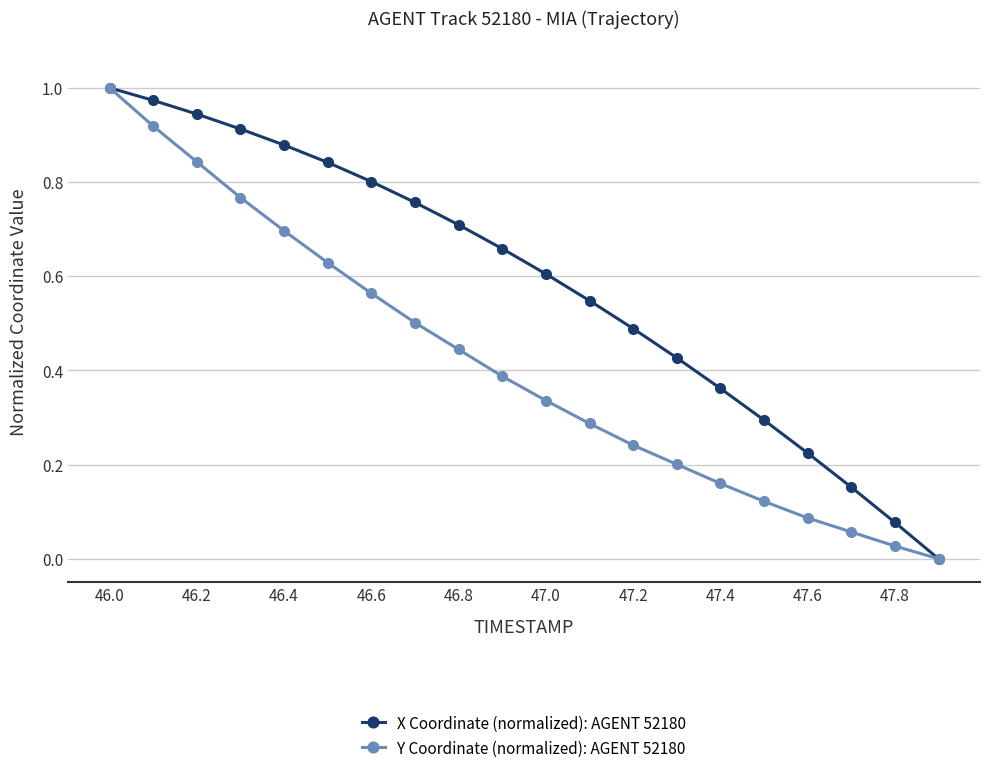

Rank the series by their average value, from lowest to highest.

Y Coordinate (normalized): AGENT 52180, X Coordinate (normalized): AGENT 52180